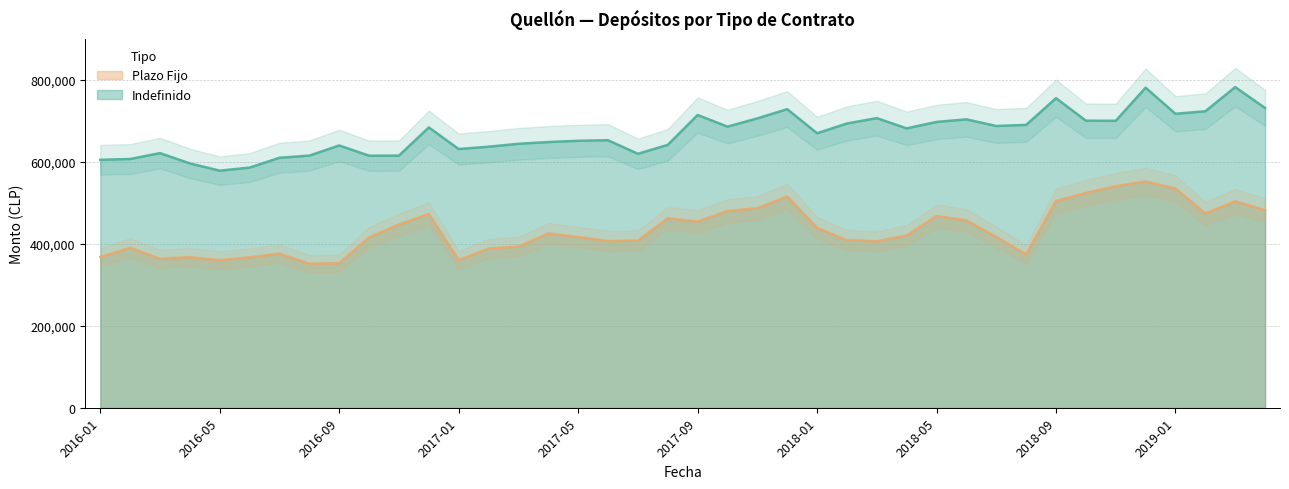

Reading left to right, what are all the values shown in this chart?

Indefinido: 2016-01=605327	2016-02=607308	2016-03=621724	2016-04=596524	2016-05=578860	2016-06=586391	2016-07=610332	2016-08=615611	2016-09=640394	2016-10=615396	2016-11=615579	2016-12=684436	2017-01=631651	2017-02=637323	2017-03=644466	2017-04=648747	2017-05=651784	2017-06=653168	2017-07=620016	2017-08=641835	2017-09=714734	2017-10=686365	2017-11=706483	2017-12=728994	2018-01=670229	2018-02=694047	2018-03=707086	2018-04=682093	2018-05=697818	2018-06=704133	2018-07=687907	2018-08=690638	2018-09=755857	2018-10=700861	2018-11=700612	2018-12=781417	2019-01=717695	2019-02=723904	2019-03=782851	2019-04=731854
Plazo Fijo: 2016-01=368260	2016-02=390593	2016-03=363710	2016-04=367748	2016-05=360368	2016-06=367192	2016-07=376209	2016-08=351676	2016-09=352955	2016-10=415998	2016-11=447281	2016-12=473223	2017-01=360409	2017-02=388803	2017-03=393314	2017-04=425523	2017-05=416742	2017-06=407006	2017-07=407882	2017-08=462867	2017-09=454500	2017-10=480475	2017-11=487010	2017-12=515802	2018-01=439152	2018-02=409007	2018-03=406355	2018-04=420412	2018-05=468017	2018-06=457727	2018-07=416931	2018-08=374474	2018-09=504725	2018-10=524477	2018-11=541006	2018-12=552250	2019-01=535309	2019-02=474362	2019-03=503901	2019-04=482317